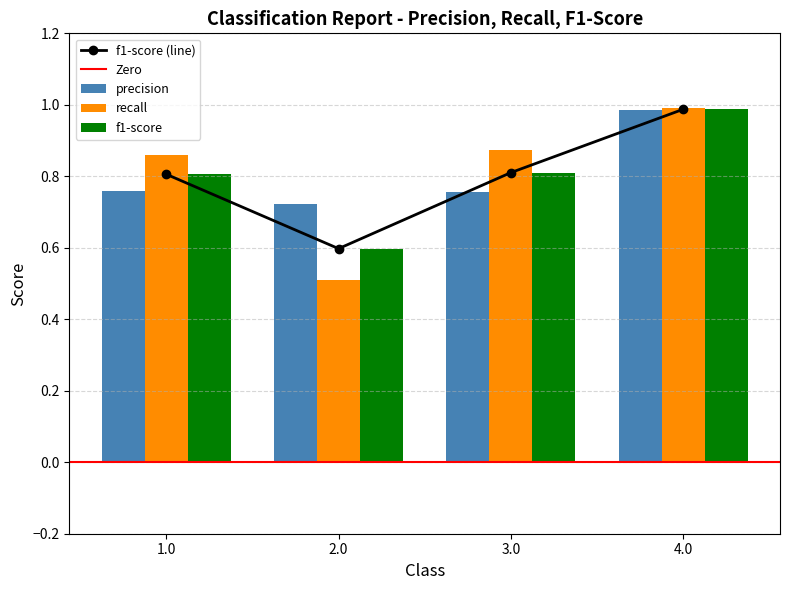

Between 2.0 and 1.0, which is larger?

1.0